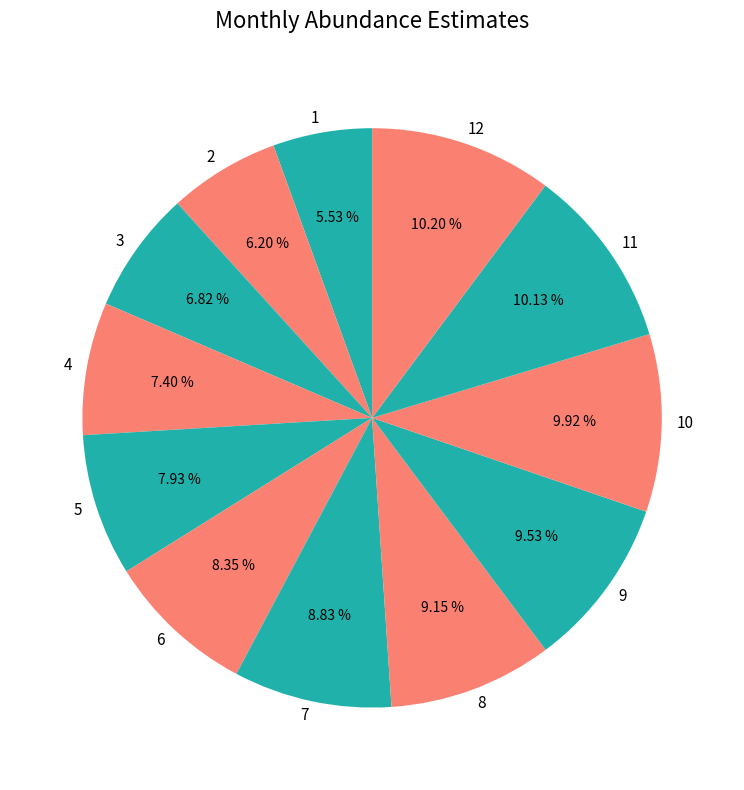

What is the ratio of the value at 6 to the value at 7?

0.9